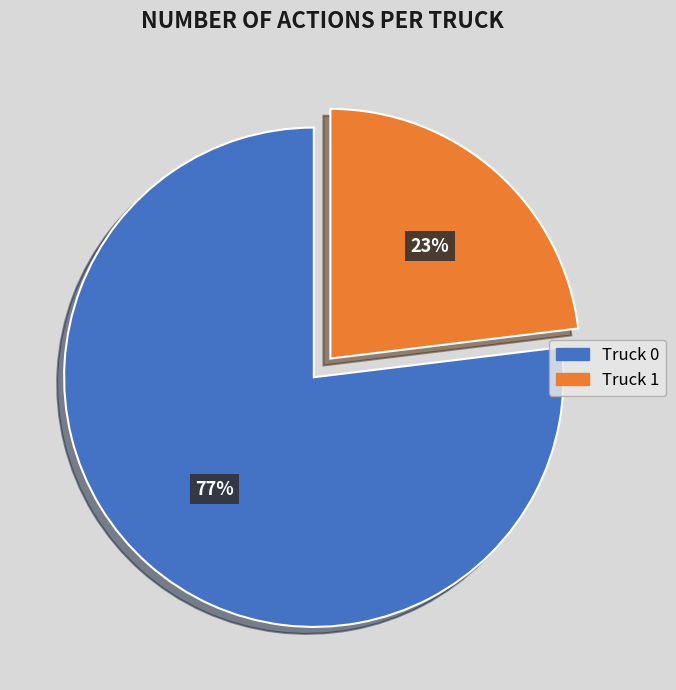

Approximately how many times larger is the value at Truck 1 compared to Truck 0?

0.3